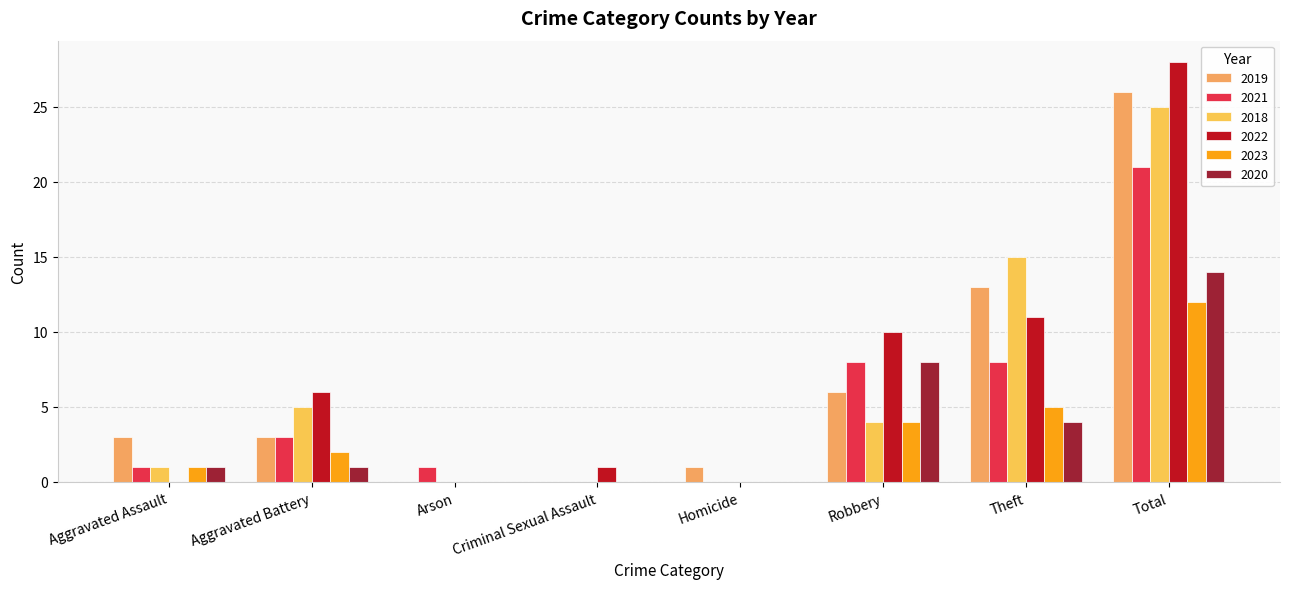

Which series has the largest range (max minus min)?

2022